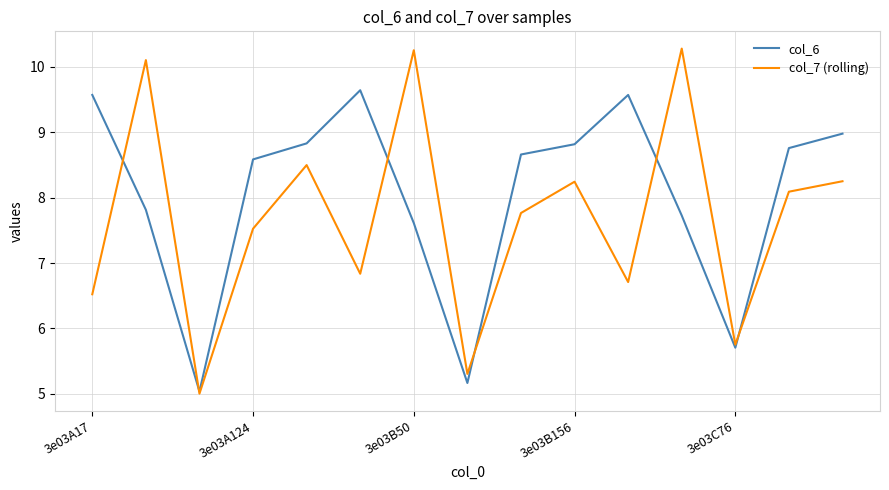

In col_7 (rolling), how many points are lower than both neighbors (excluding endpoints)?

5